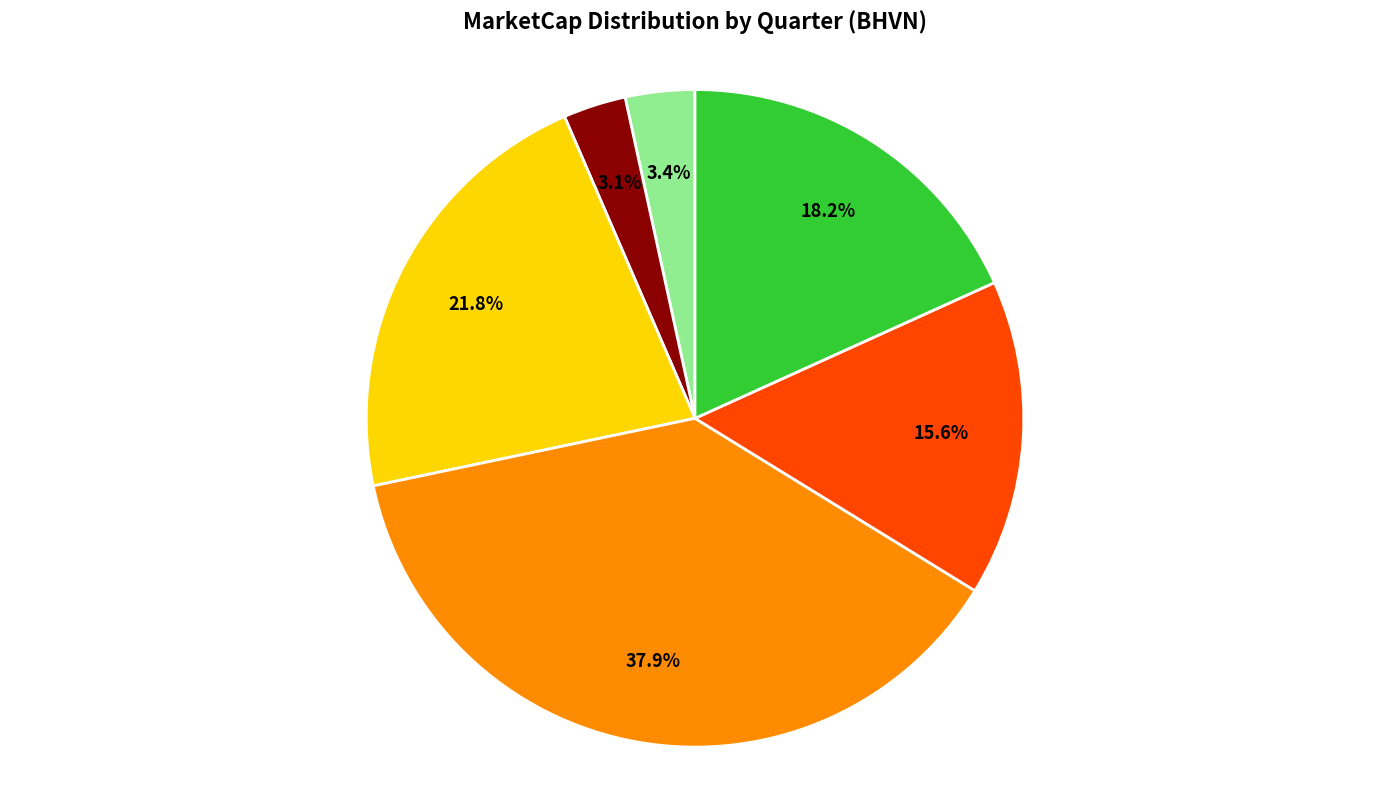

How many segments does this pie chart have?

6